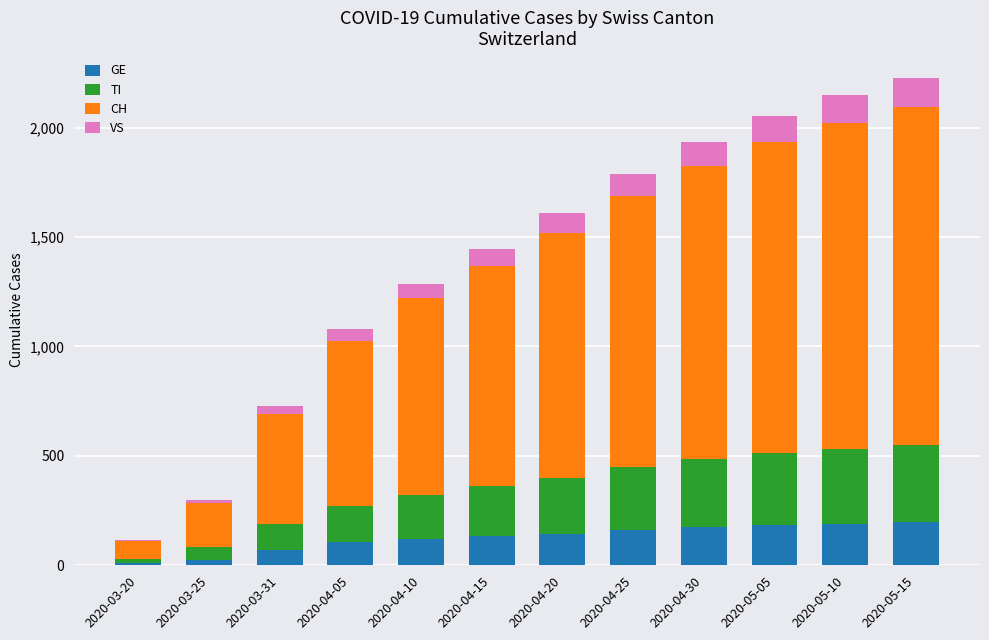

Count the number of categories in the chart.

12